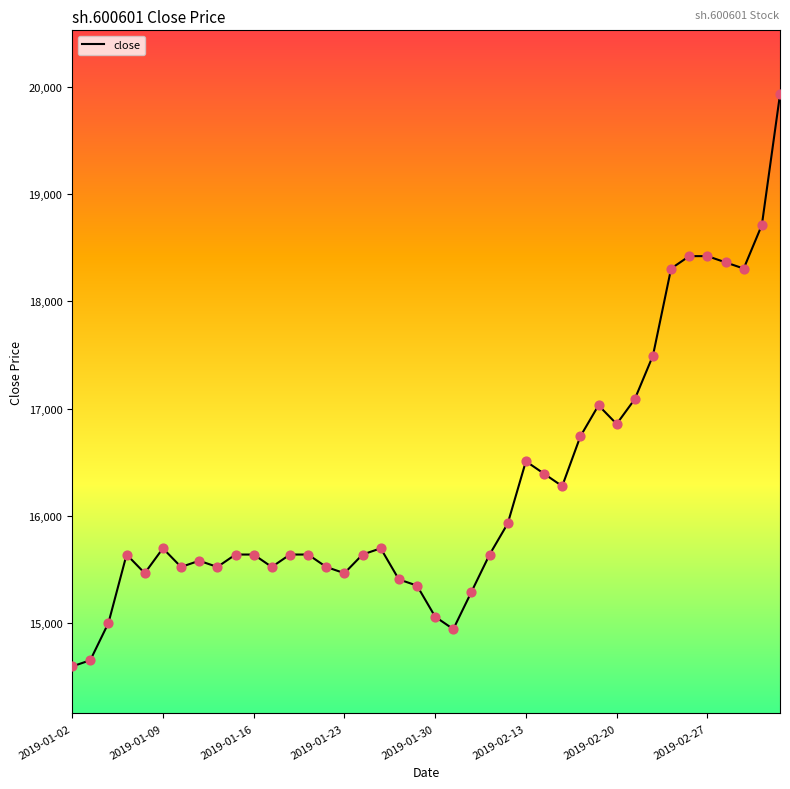

What is the difference between the maximum and minimum values?

5329.6